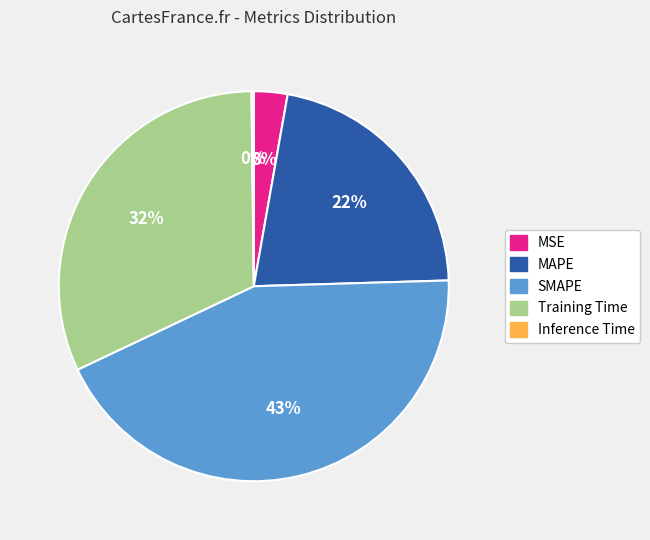

Which slice is the largest?

SMAPE